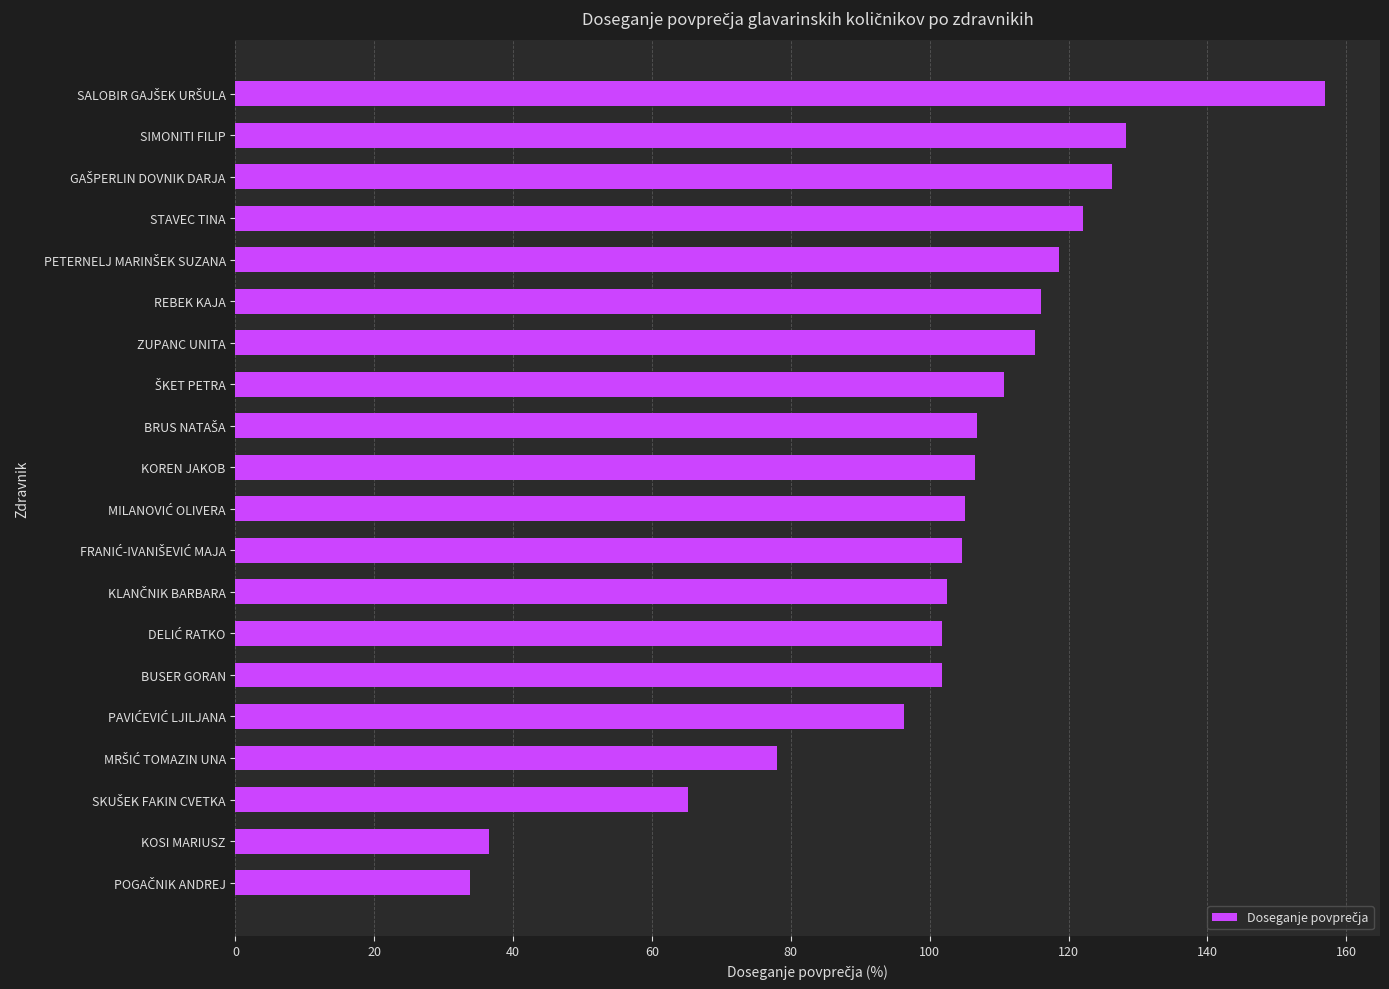

Is it true that the value at ZUPANC UNITA is 115.1?

True